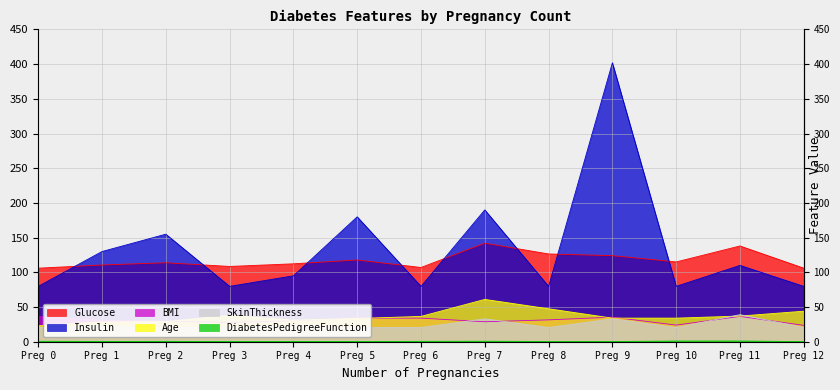

What is the sum of the BMI values at 11 and 9?

71.9